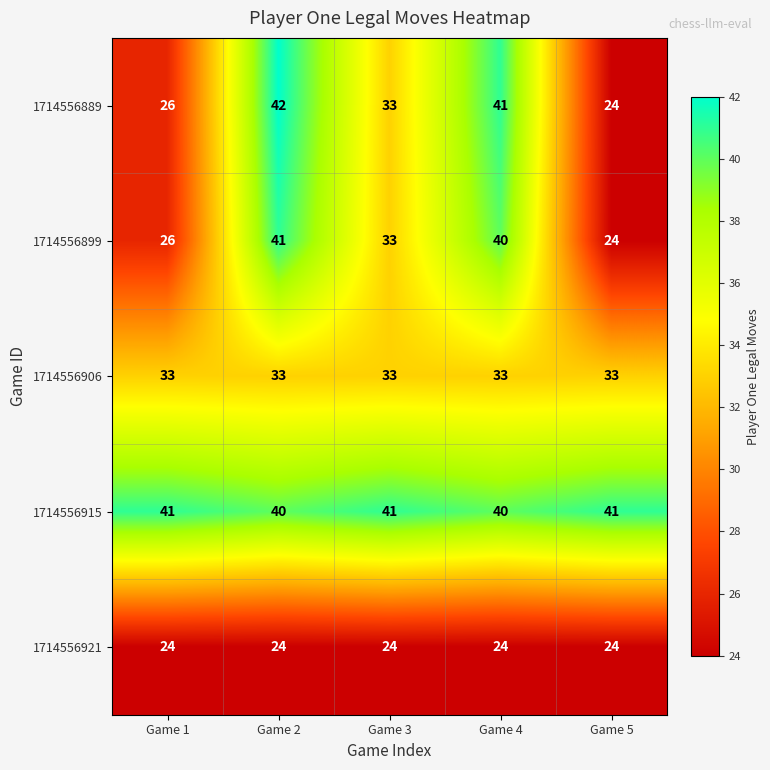

What is the total value across all series at Game 4?

178